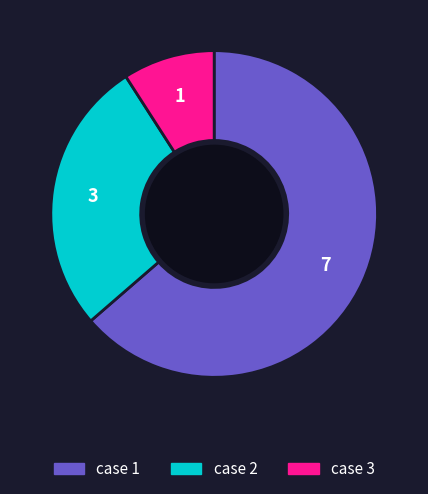

Does any single category account for the majority?

Yes